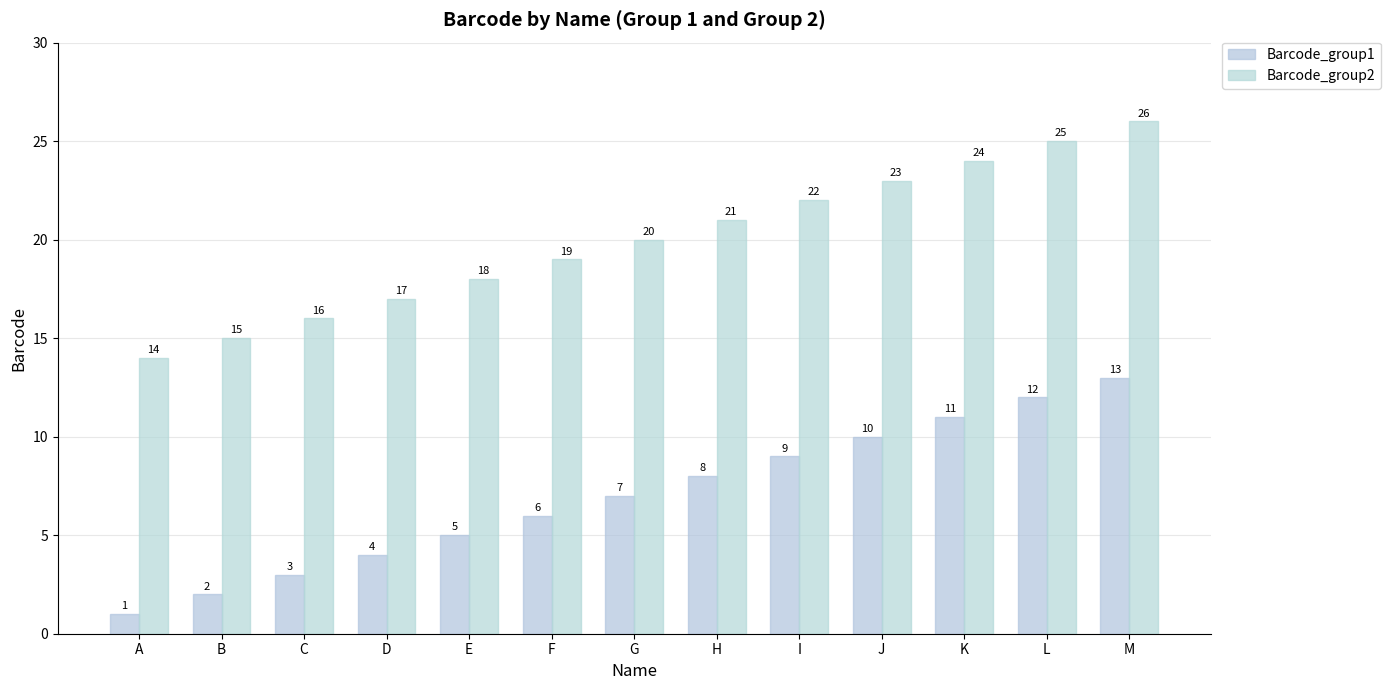

Reading right to left, list all the values displayed in this chart.

Barcode_group1: M=13	L=12	K=11	J=10	I=9	H=8	G=7	F=6	E=5	D=4	C=3	B=2	A=1
Barcode_group2: M=26	L=25	K=24	J=23	I=22	H=21	G=20	F=19	E=18	D=17	C=16	B=15	A=14